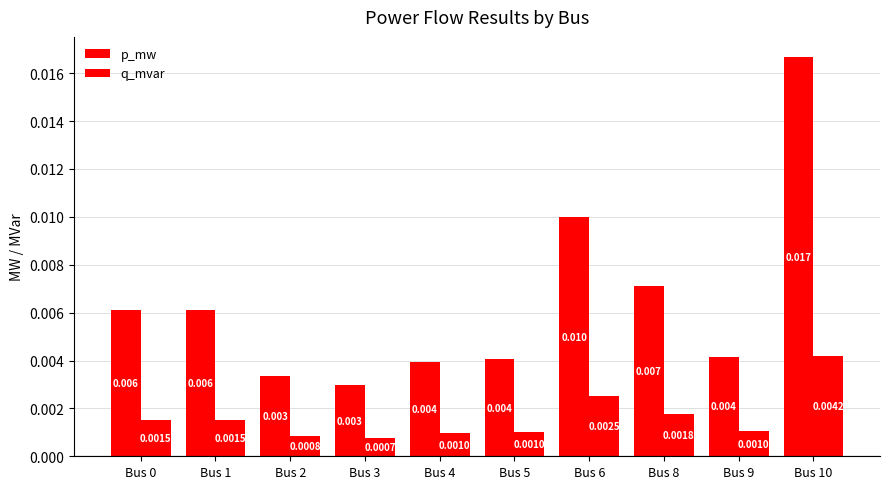

How many groups of bars are there?

10